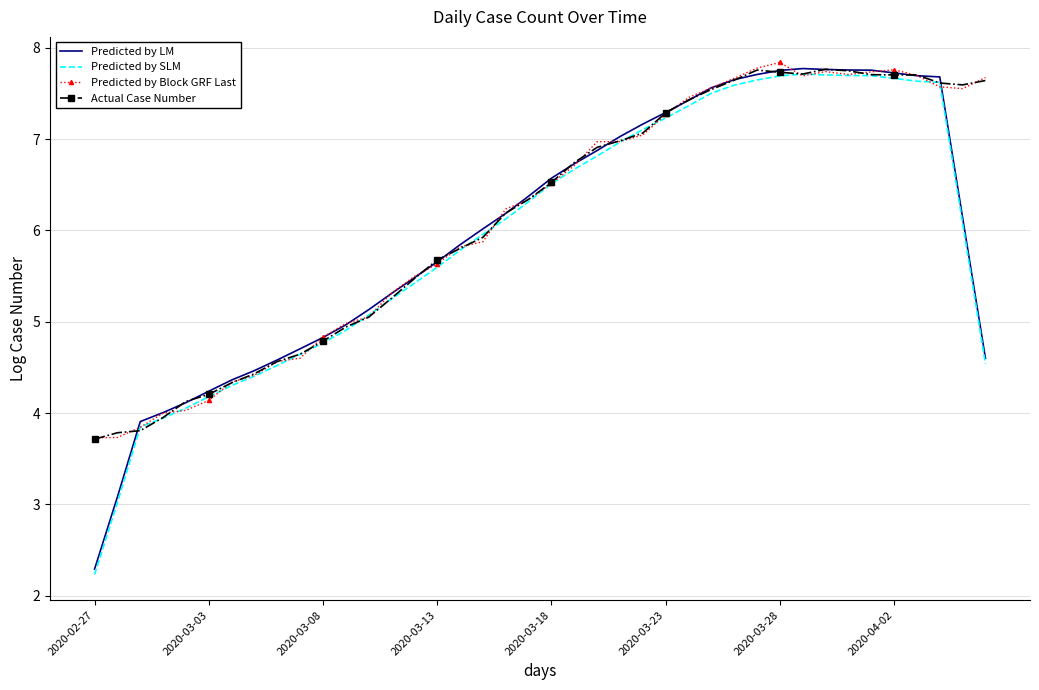

What is the minimum value for Actual Case Number?

3.7